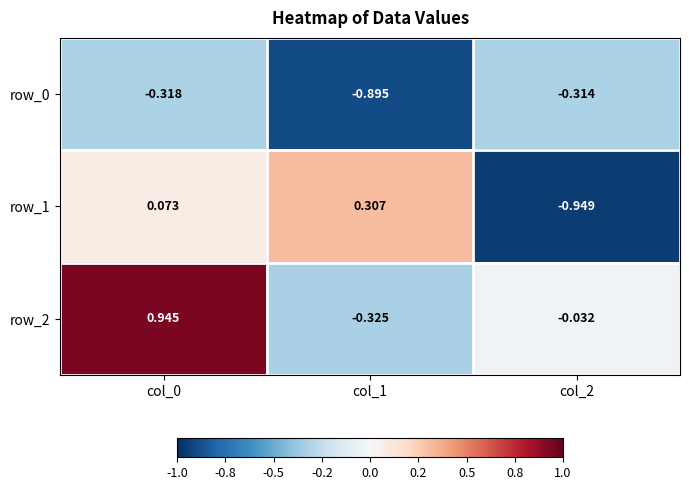

Is the value of row_1 at col_0 greater than the value of row_0 at col_1?

Yes